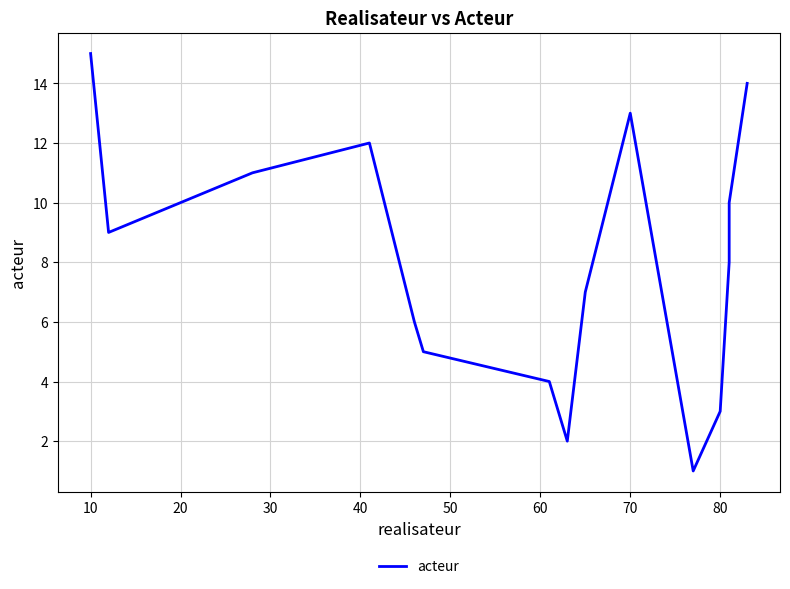

What is the greatest value displayed?

15